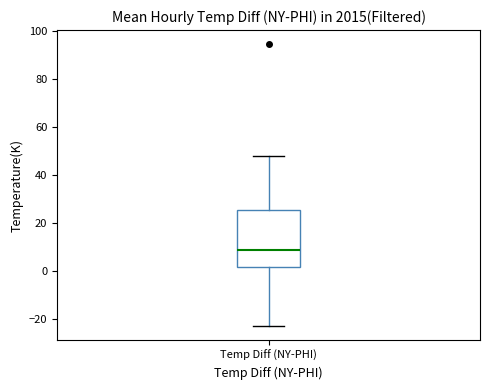

Transcribe this box plot: give where the median line is, the range the box spans, and where the two whiskers end, as read against the y-axis. The values are not printed on the chart, so give them approximately, as read against the axis.

median 8, box 2 to 26, whiskers -22 to 48